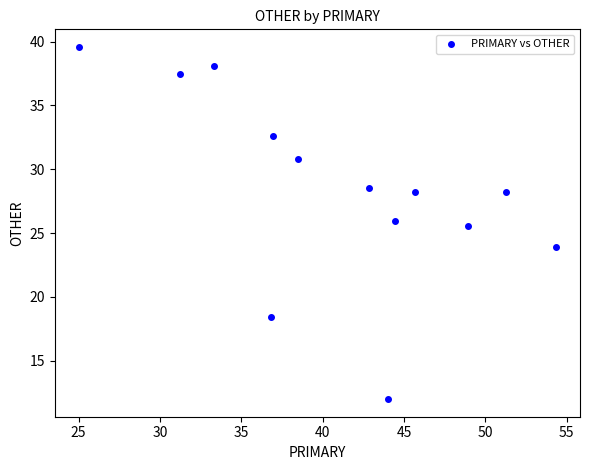

What is the range of Y values (max minus min)?

27.6